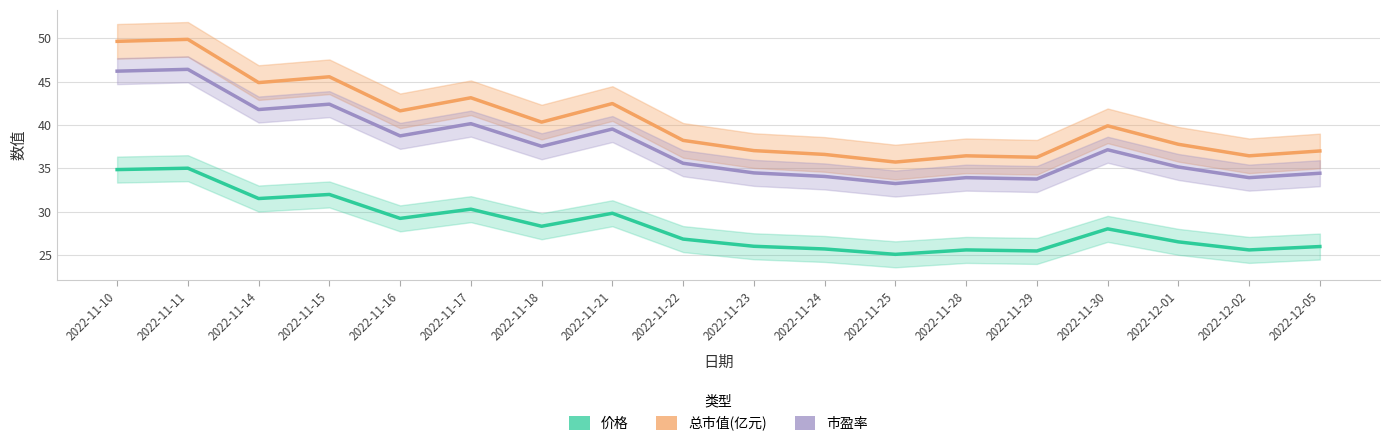

What is the average value of the 市盈率 series?

37.7